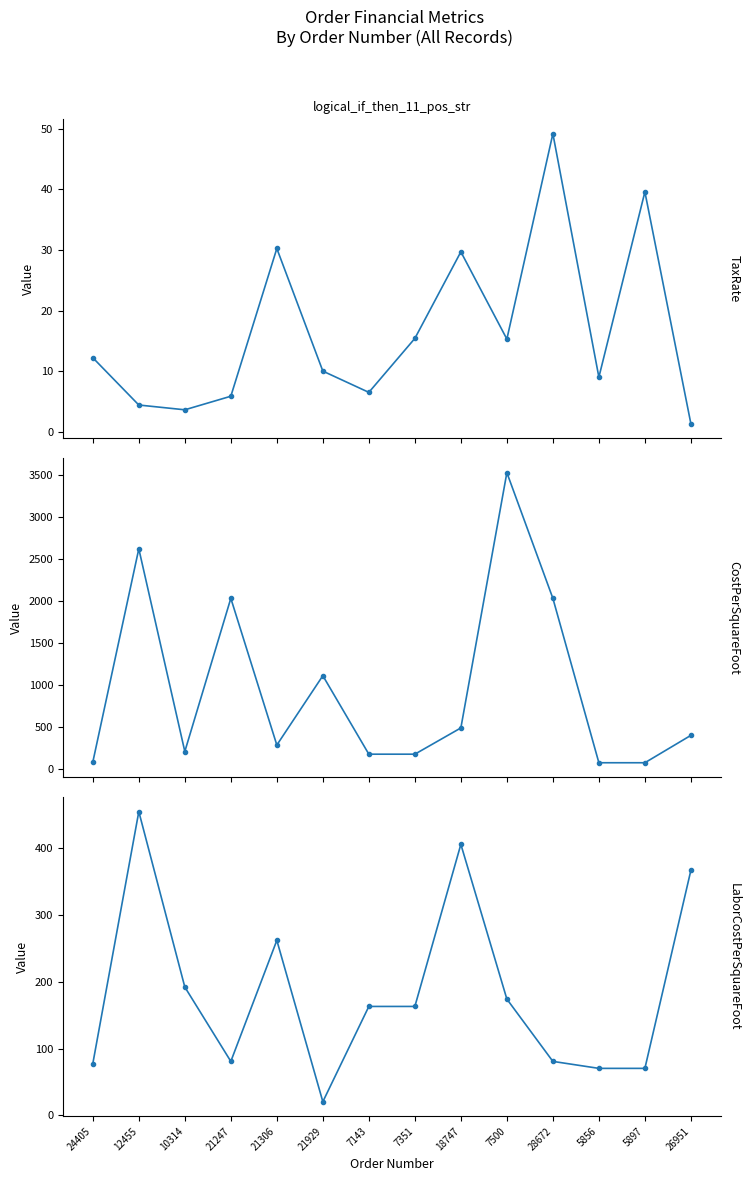

Reading right to left, transcribe all the data shown in this chart.

TaxRate: 1.3	39.6	9.0	49.2	15.3	29.7	15.4	6.5	10.0	30.2	5.8	3.6	4.4	12.2
CostPerSquareFoot: 403.3	77.4	77.4	2033.7	3529.0	491.6	179.3	179.3	1113.0	288.0	2033.7	211.2	2622.7	85.2
LaborCostPerSquareFoot: 366.6	70.4	70.4	80.8	174.0	405.4	163.0	163.0	20.6	261.8	80.8	192.0	454.3	77.4